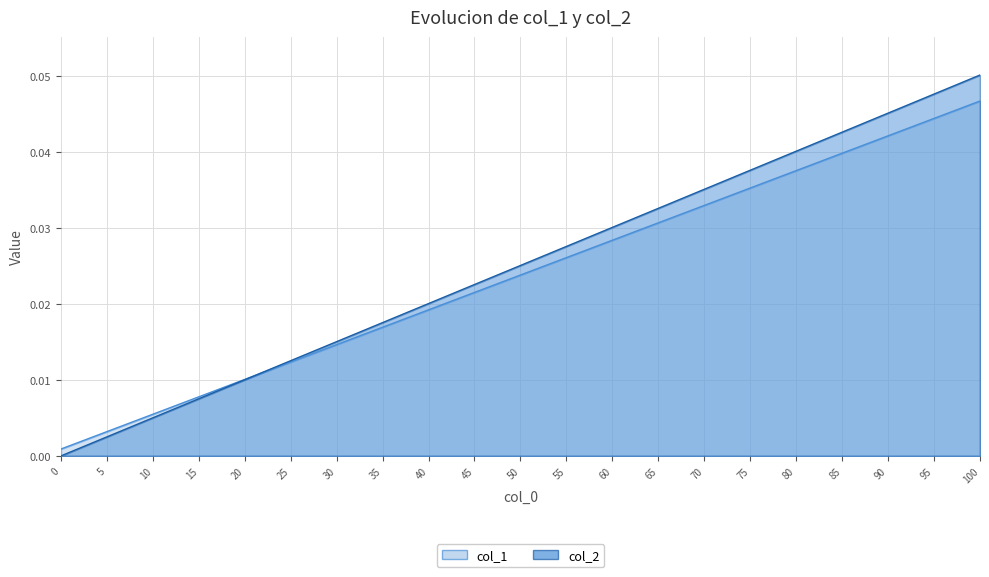

Rank the categories by col_2 value from highest to lowest.

100, 95, 90, 85, 80, 75, 70, 65, 60, 55, 50, 45, 40, 35, 30, 25, 20, 15, 10, 5, 0